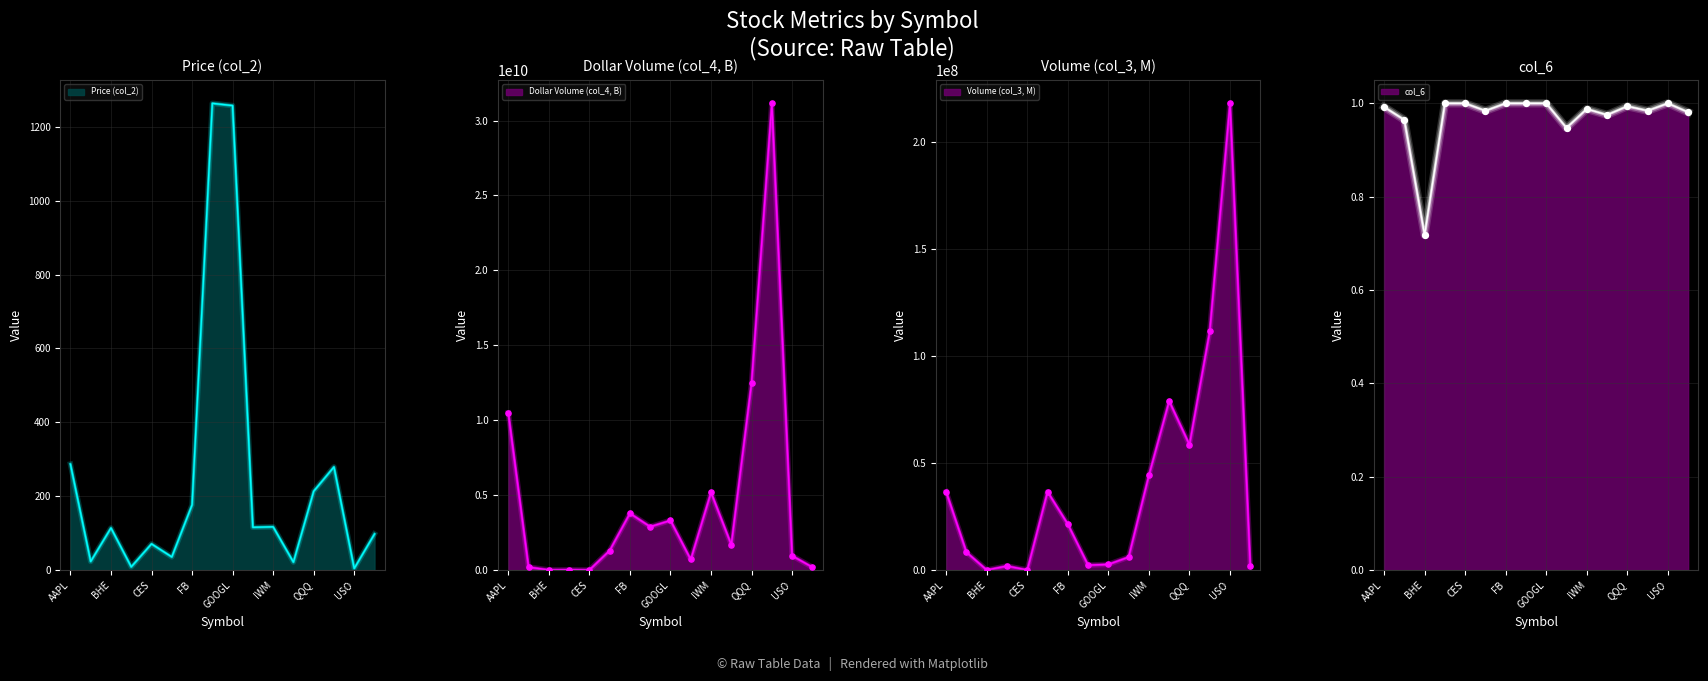

What is the total value across all series at CES?

1732063.7